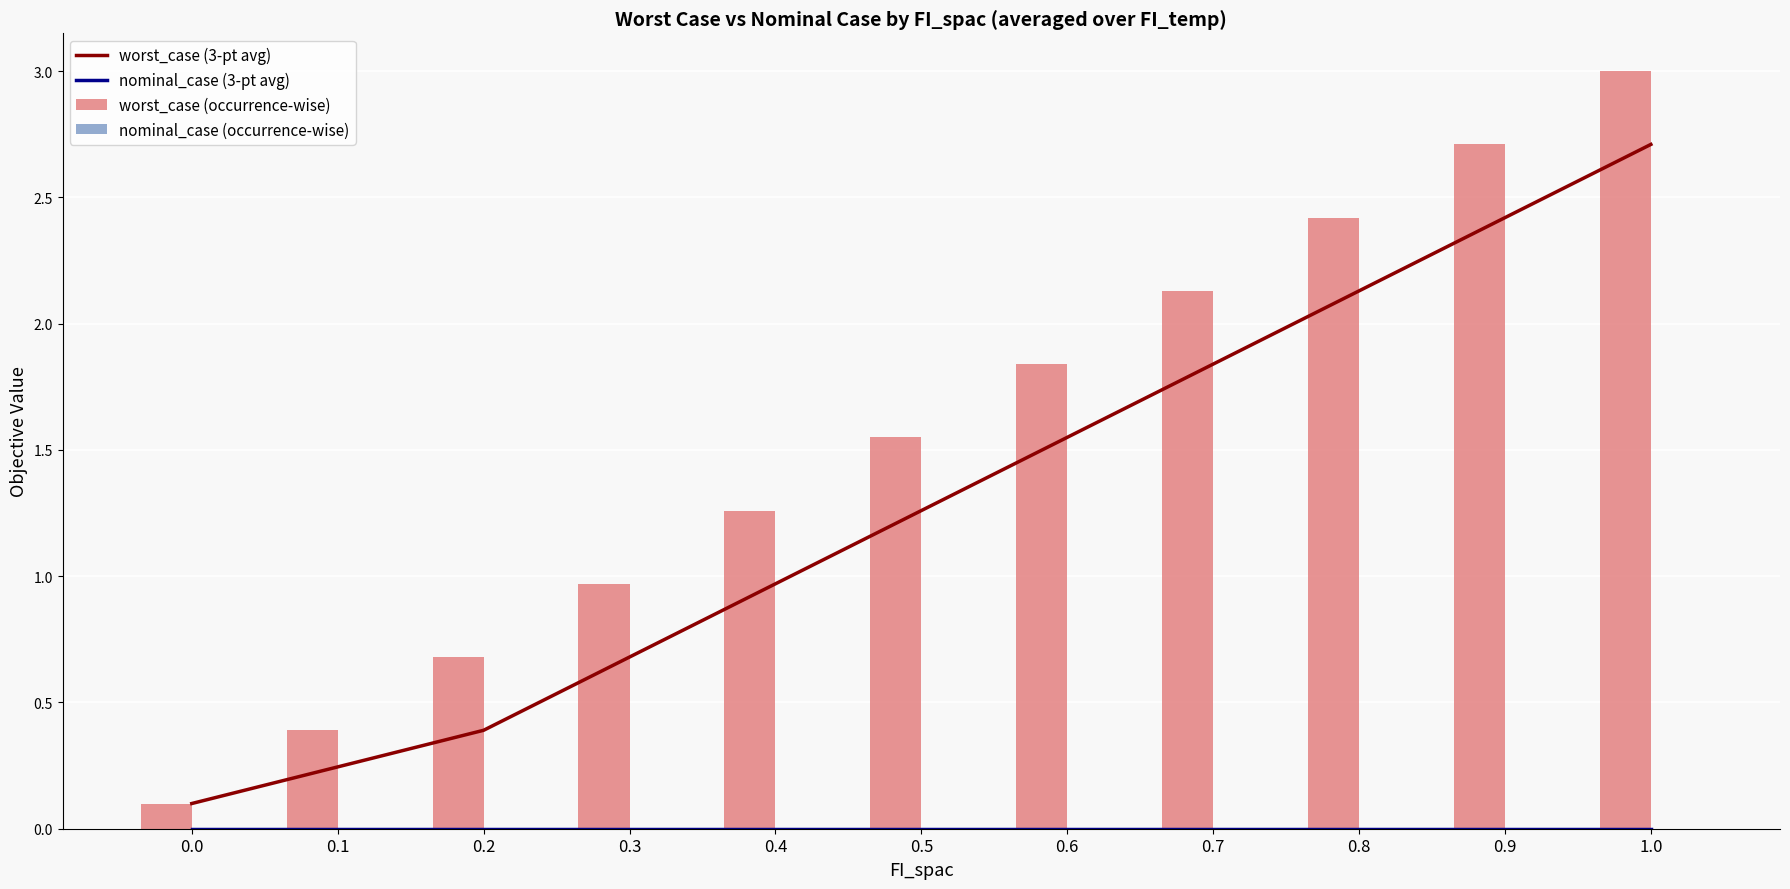

What is the average value of the worst_case (3-pt avg) series?

1.3